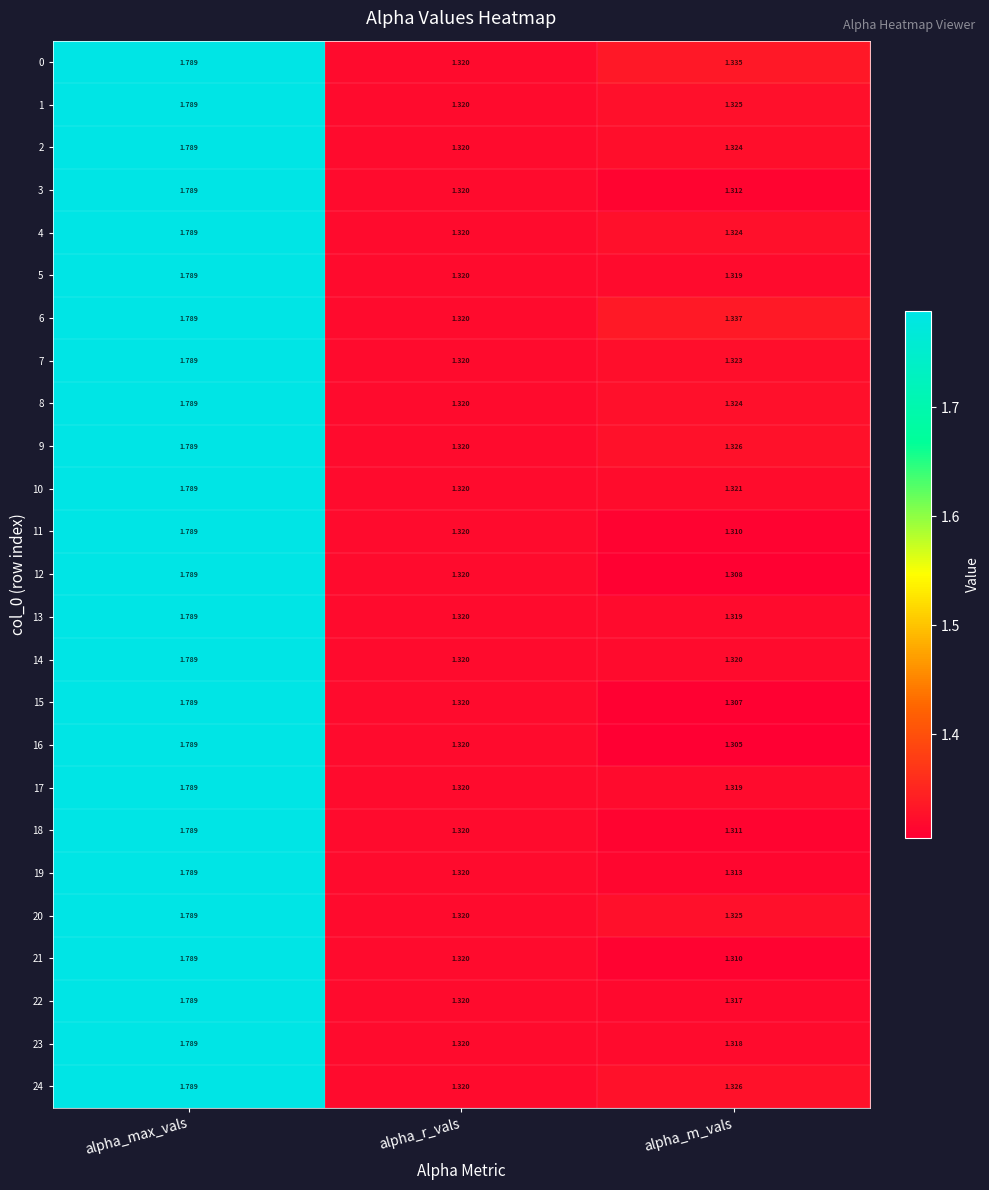

At which category does the chart reach its peak across all series?

alpha_max_vals